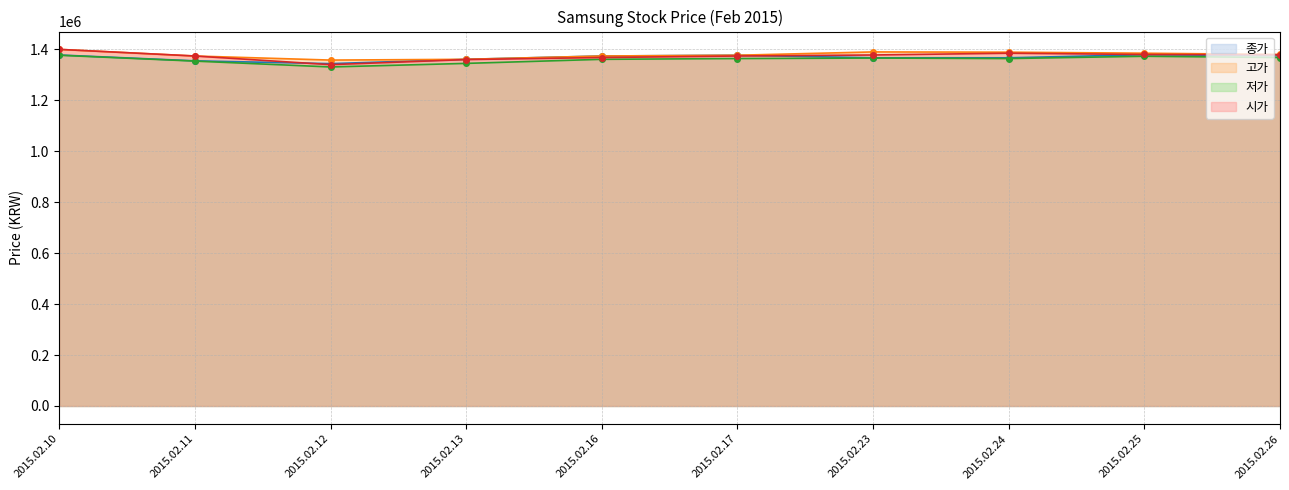

True or false: 고가-line has a value of 661085 at 2015.02.26.

False